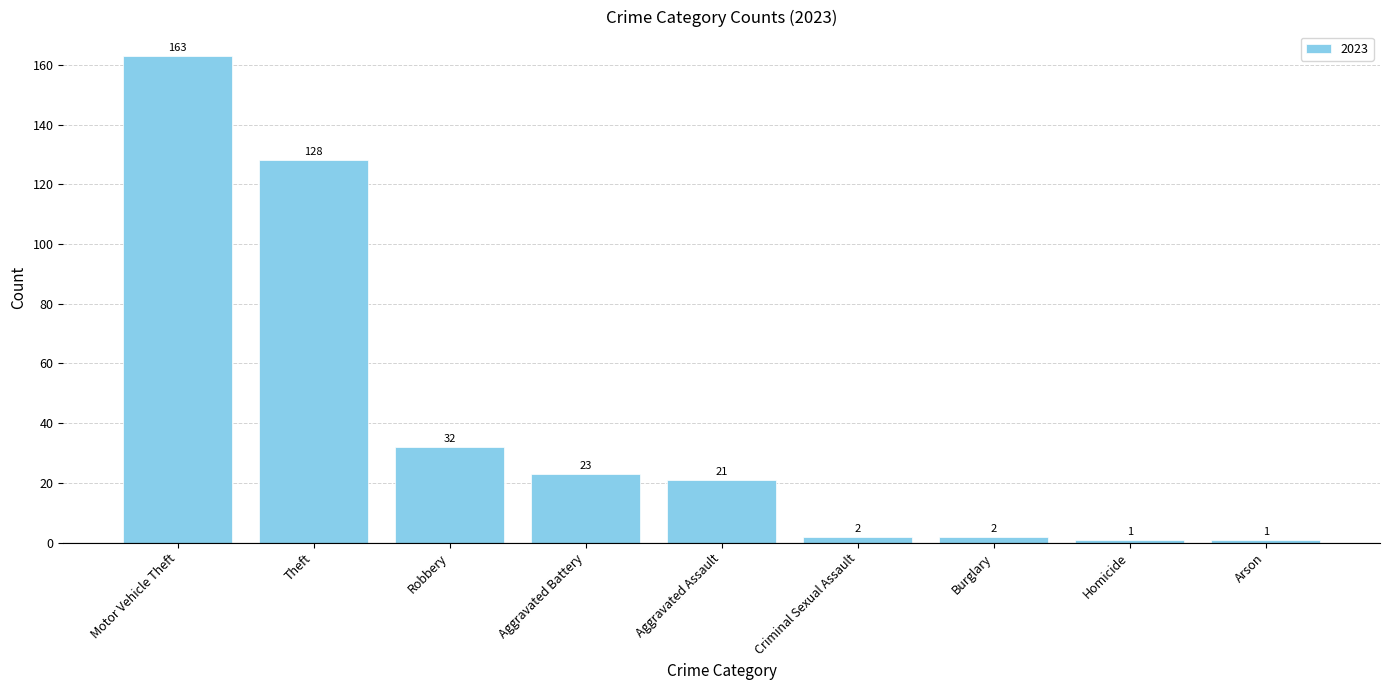

Which has a higher value, Aggravated Battery or Aggravated Assault?

Aggravated Battery